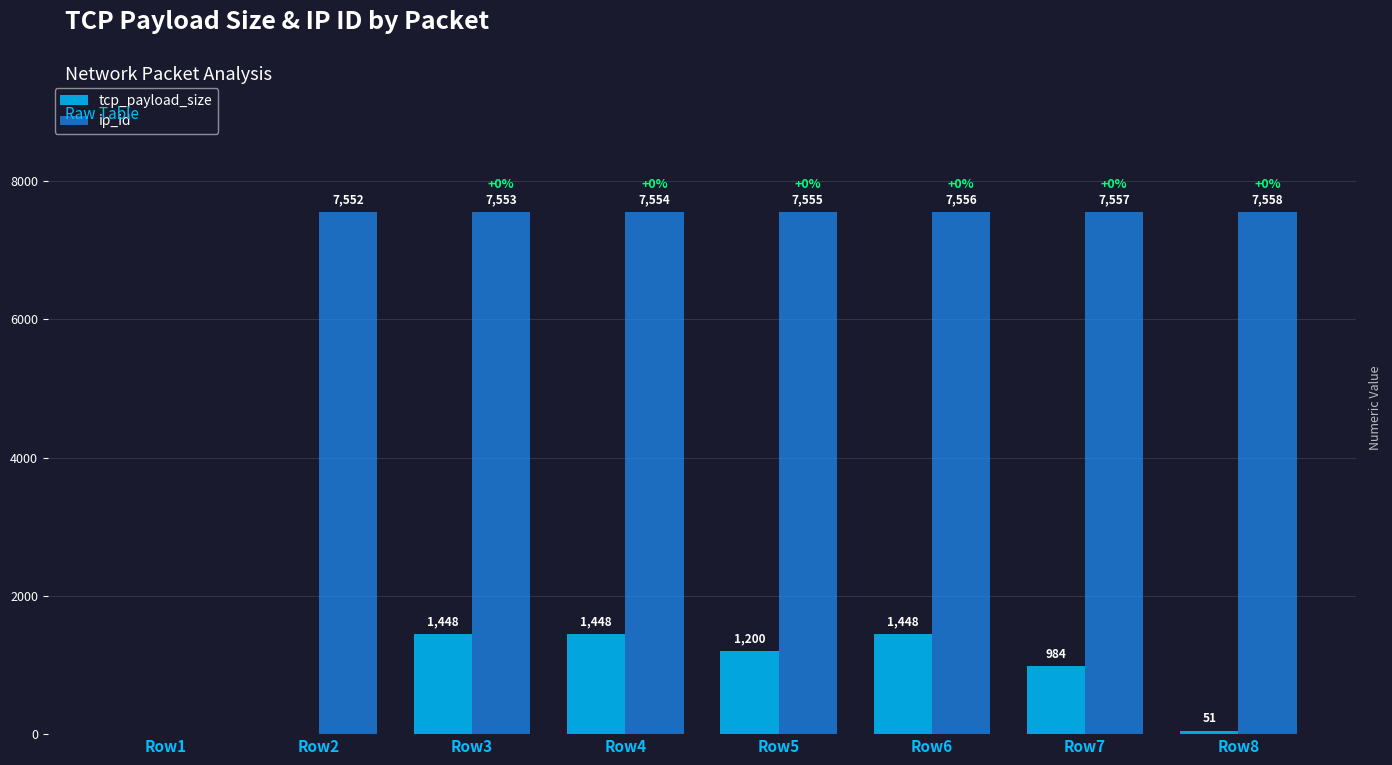

Which series changed the most between Row2 and Row4?

tcp_payload_size